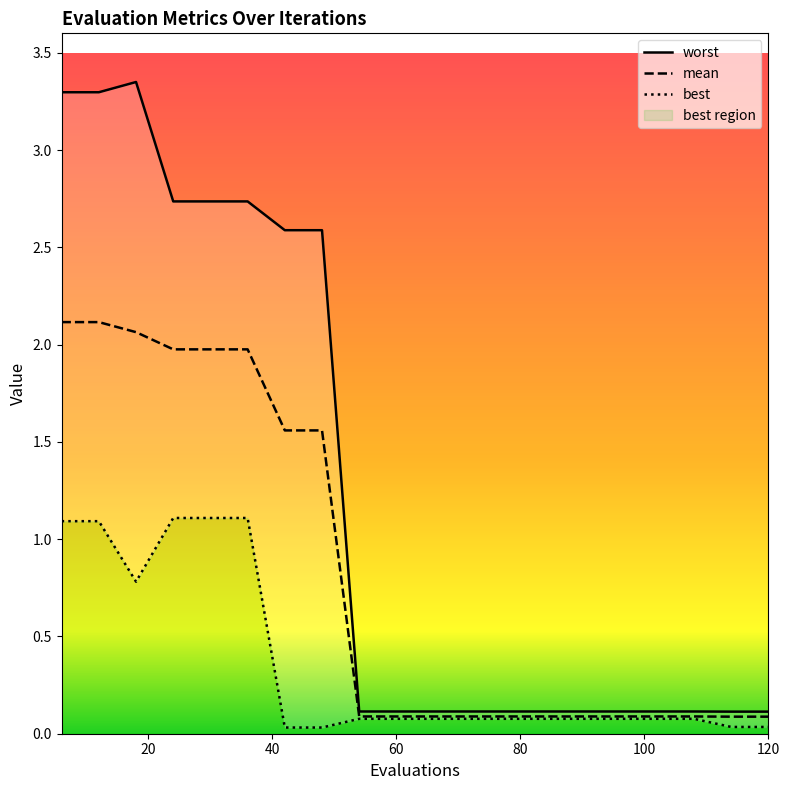

True or false: worst and best intersect in this chart.

False